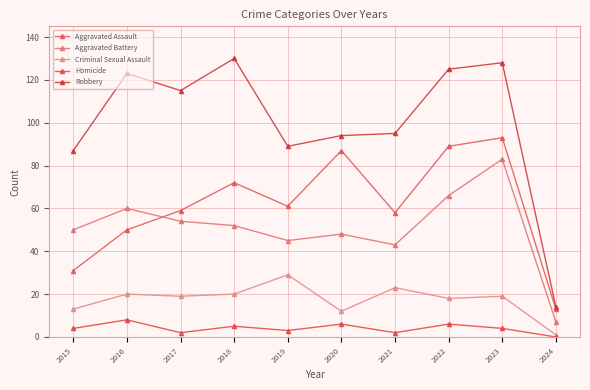

What is the sum of the Homicide values at 2017 and 2019?

5